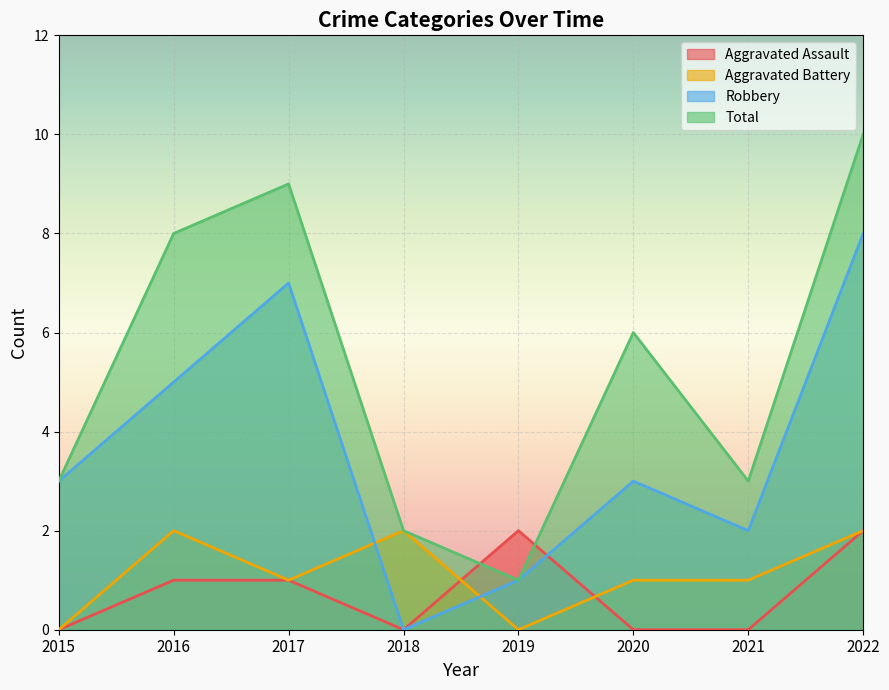

What is the sum of all Total values?

42